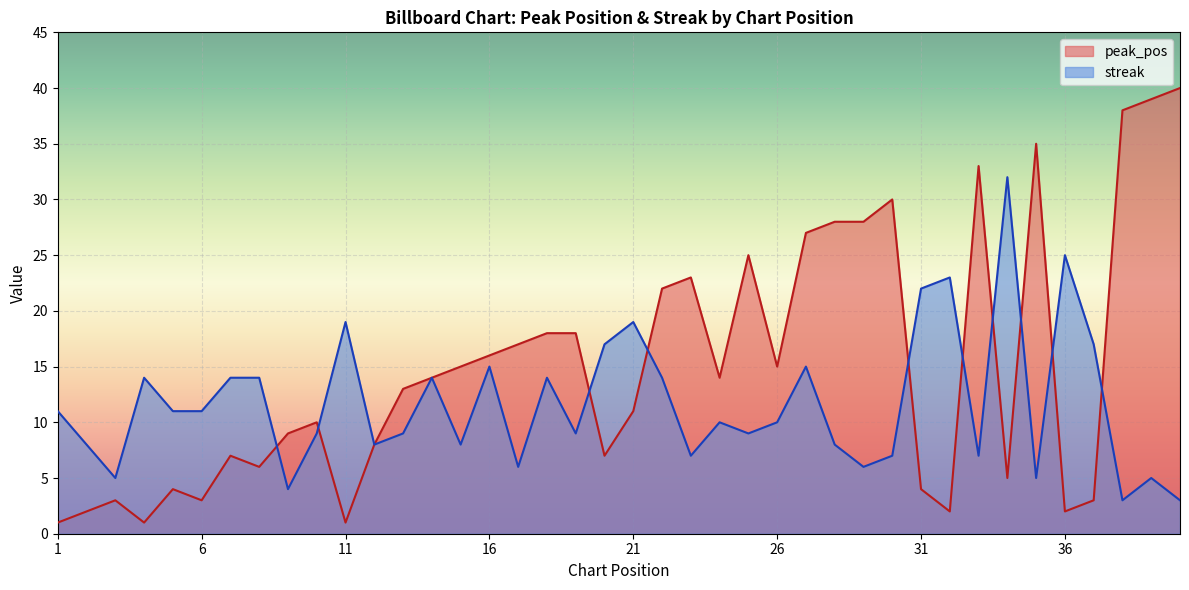

At which category is the sum across all series the highest?

39